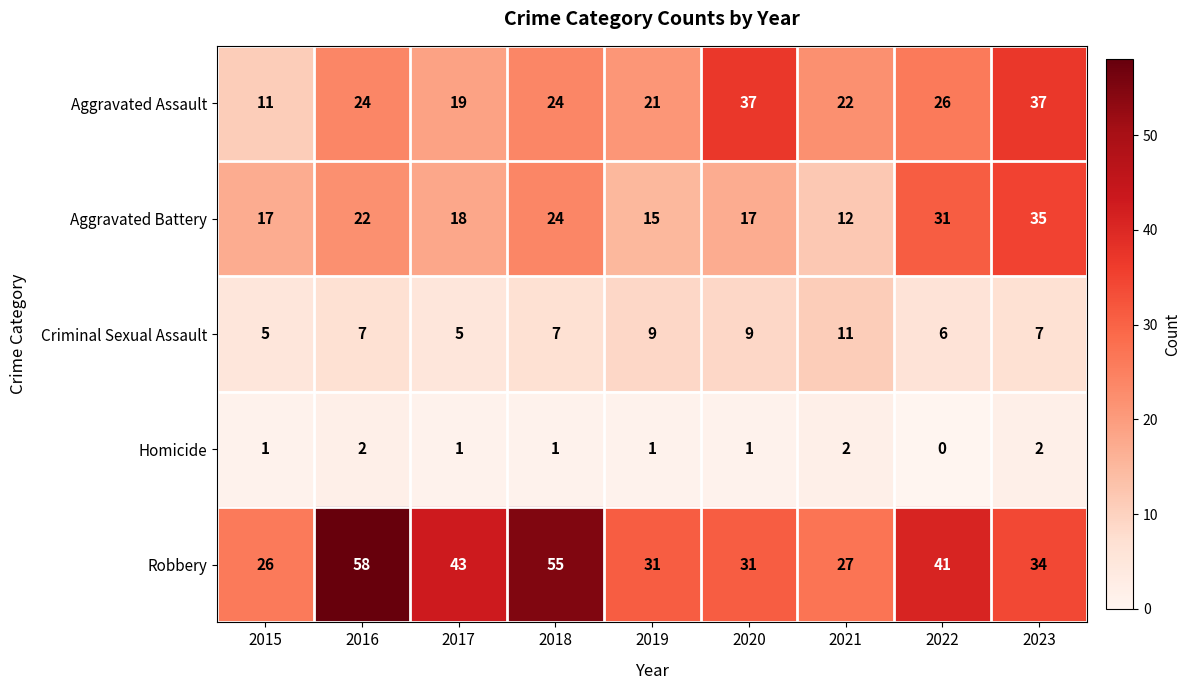

What is the maximum value shown in the chart?

58